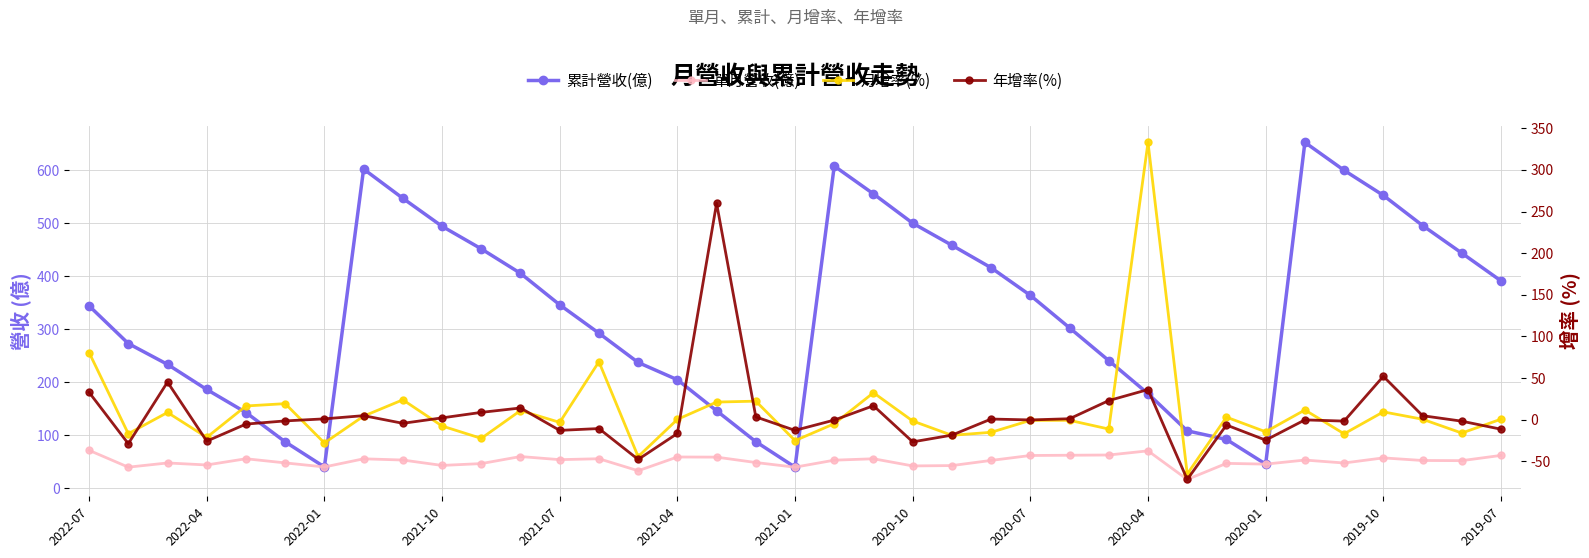

What is the minimum value for 累計營收(億)?

39.4